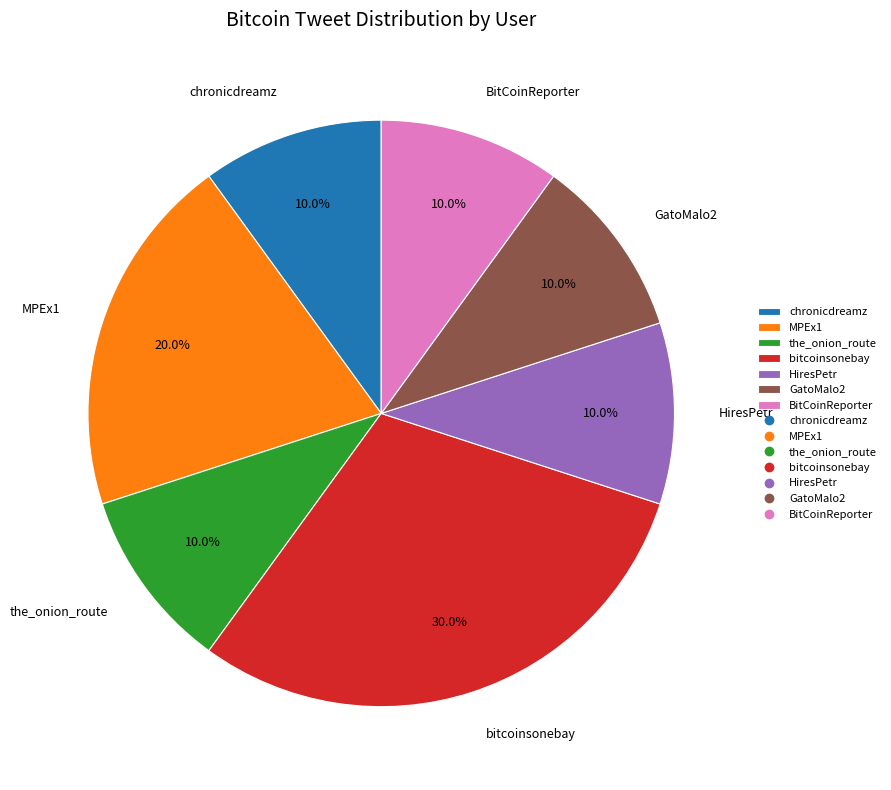

What is the largest slice in the pie chart?

bitcoinsonebay